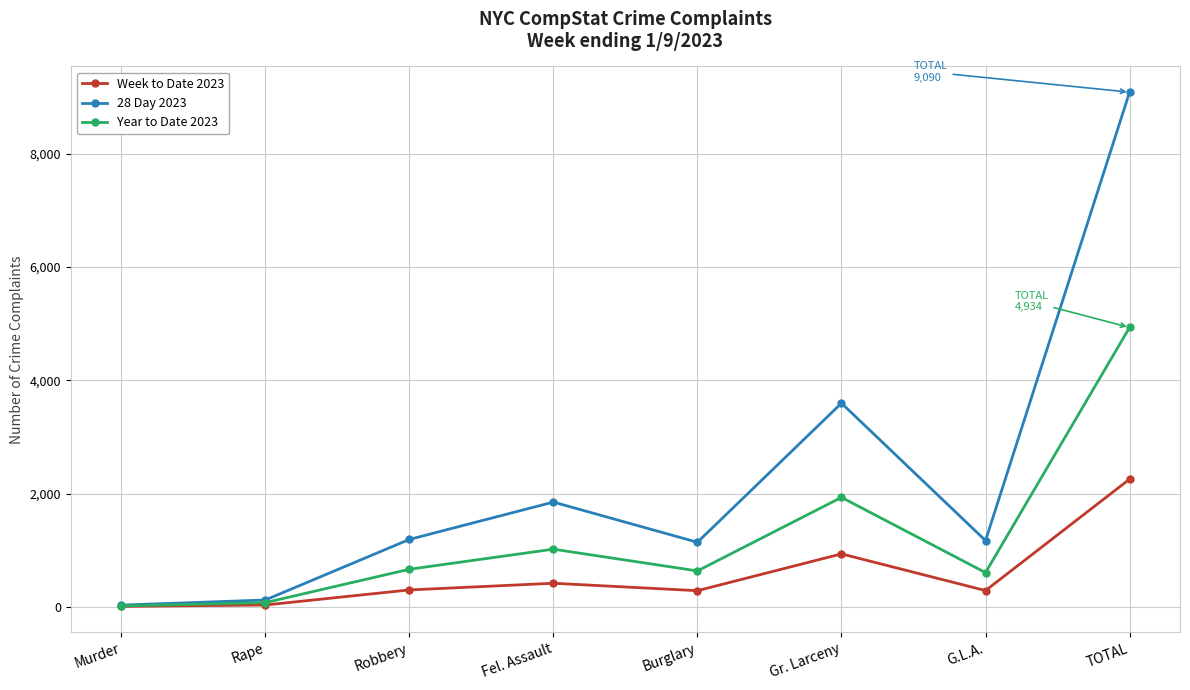

How many data points in Year to Date 2023 are less than 662?

4